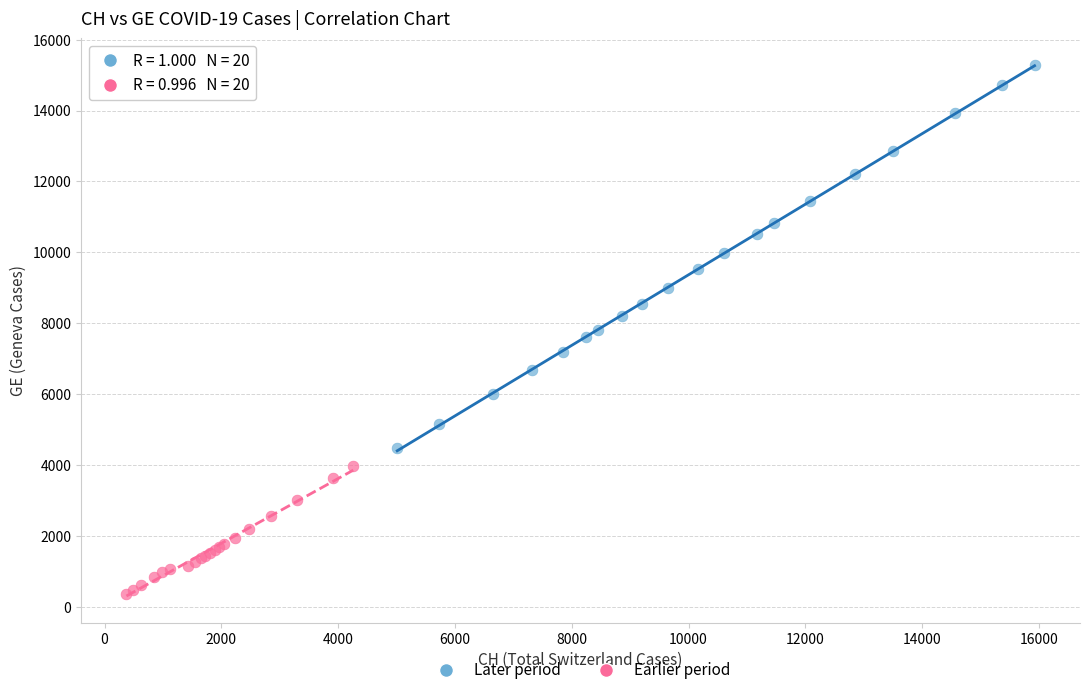

Which series reaches the minimum Y coordinate?

Earlier period